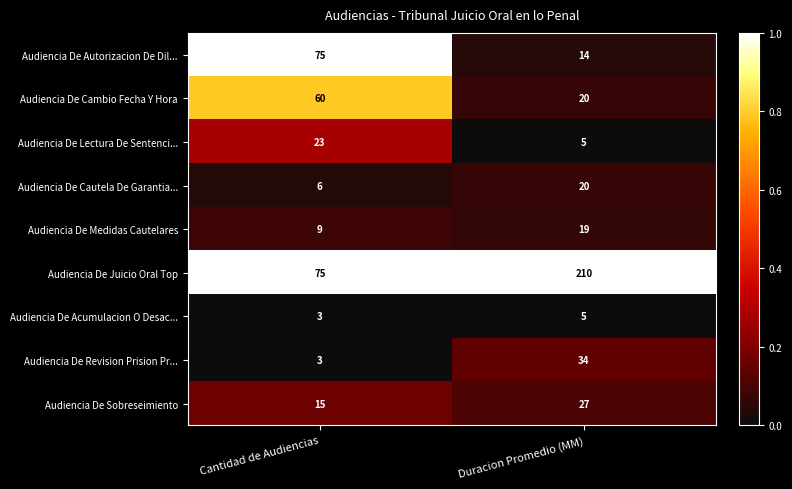

What is the sum of all Audiencia De Cautela De Garantia... values?

26